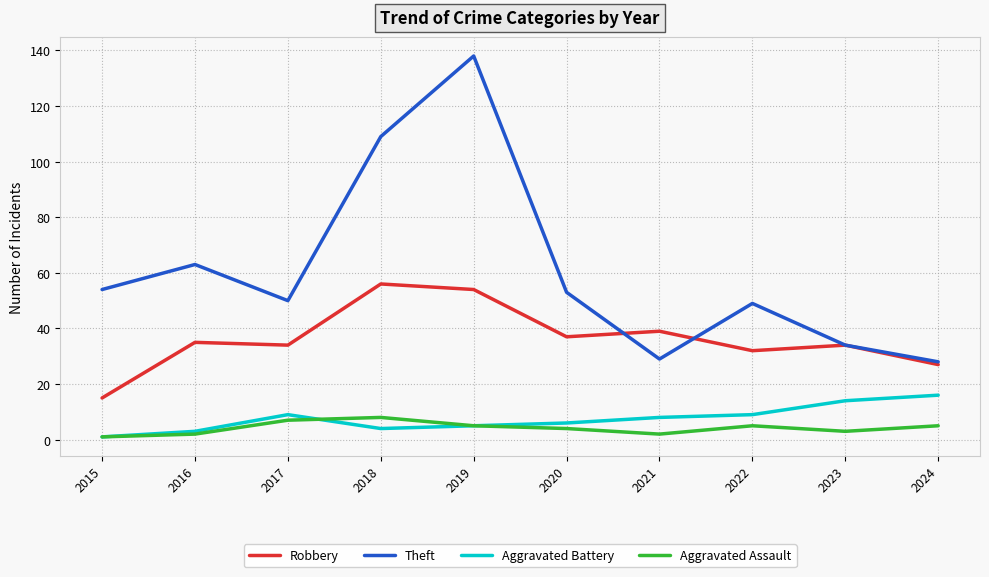

In Aggravated Assault, how many points are higher than both neighbors (excluding endpoints)?

2